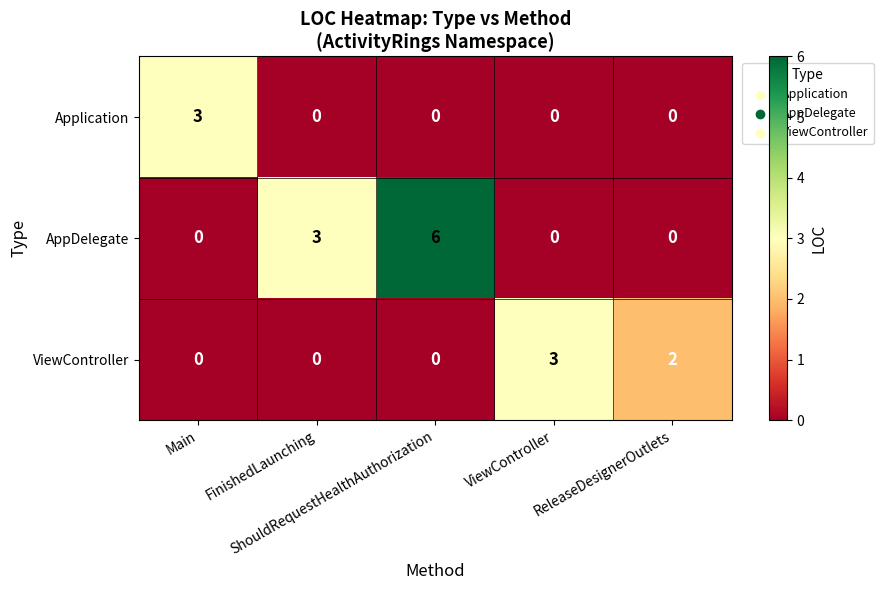

What is the difference between the maximum and second lowest values in the AppDelegate series?

6